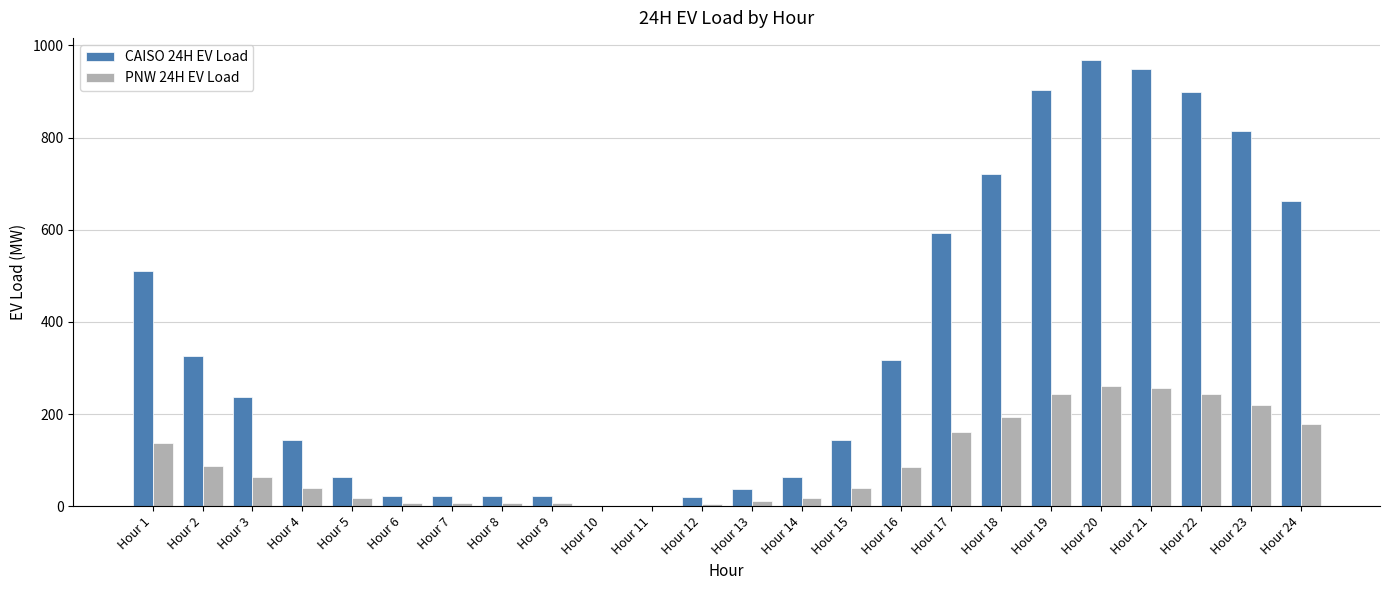

Is it true that PNW 24H EV Load equals 242.6 at Hour 22?

True